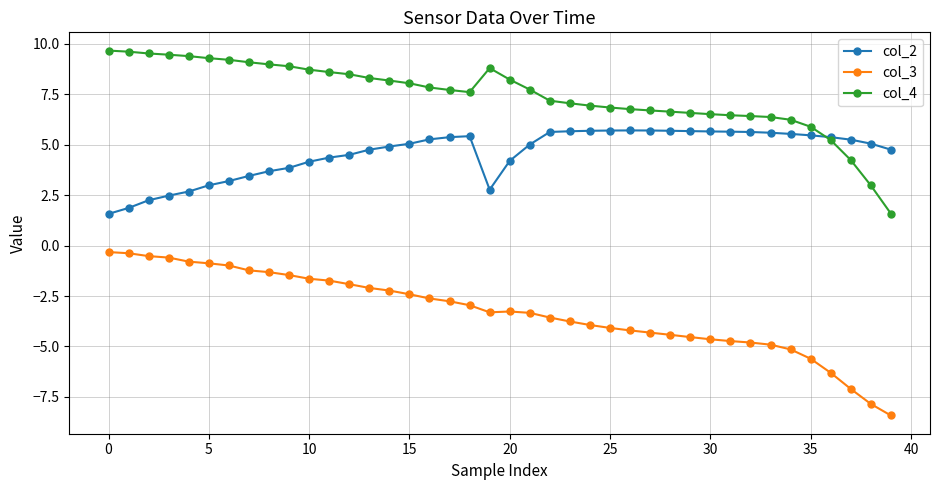

Which series has the largest range (max minus min)?

col_3